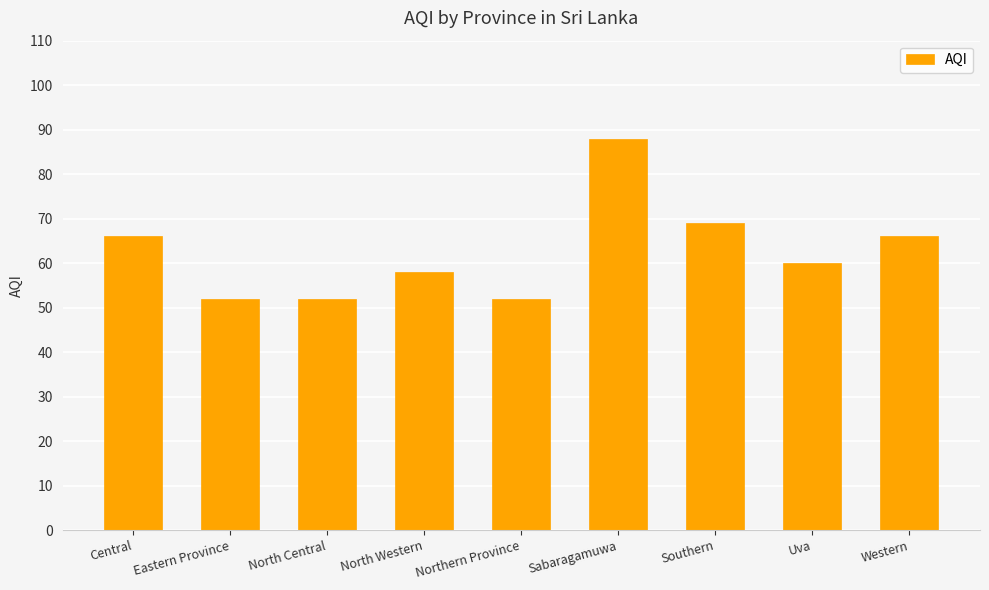

What is the label of the 9th bar from the left?

Western